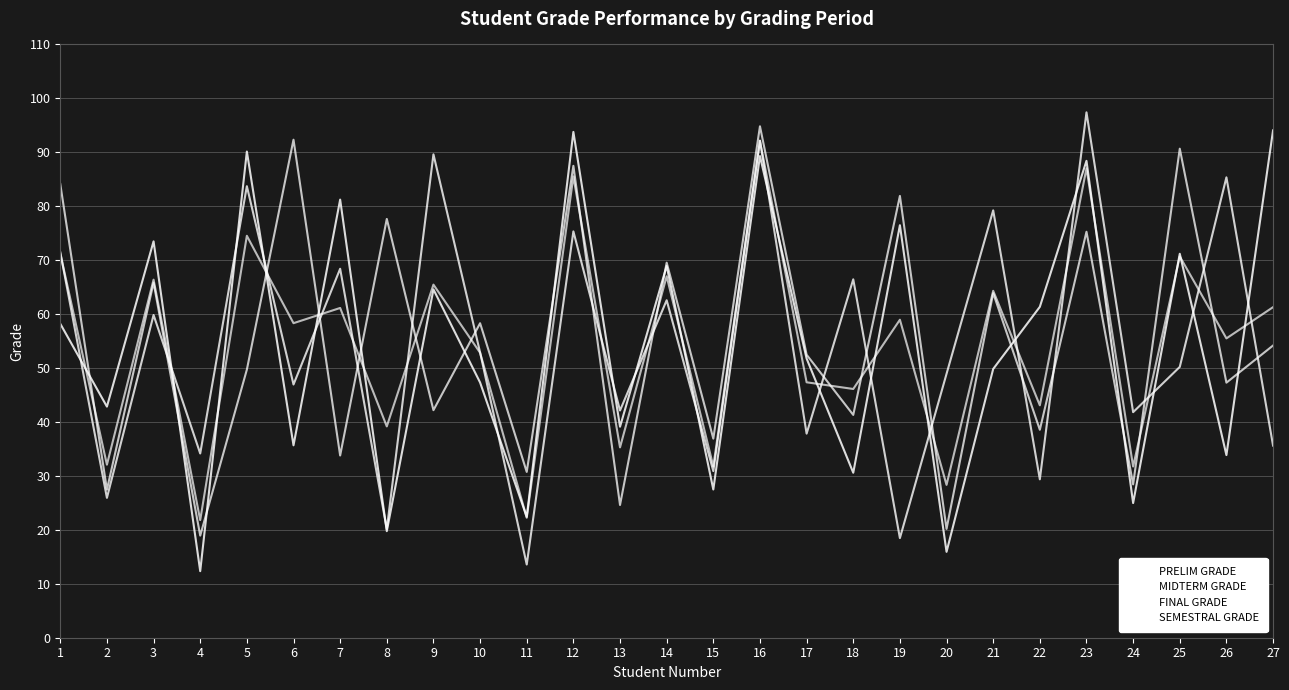

How many lines are shown in the chart?

4